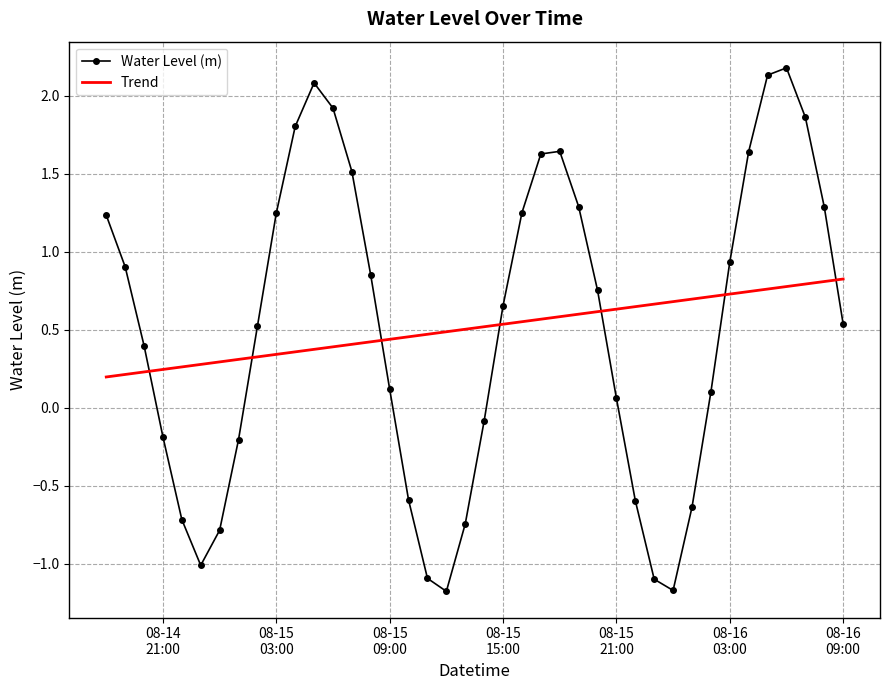

Rank the series by their maximum value, from highest to lowest.

Water Level (m), Trend